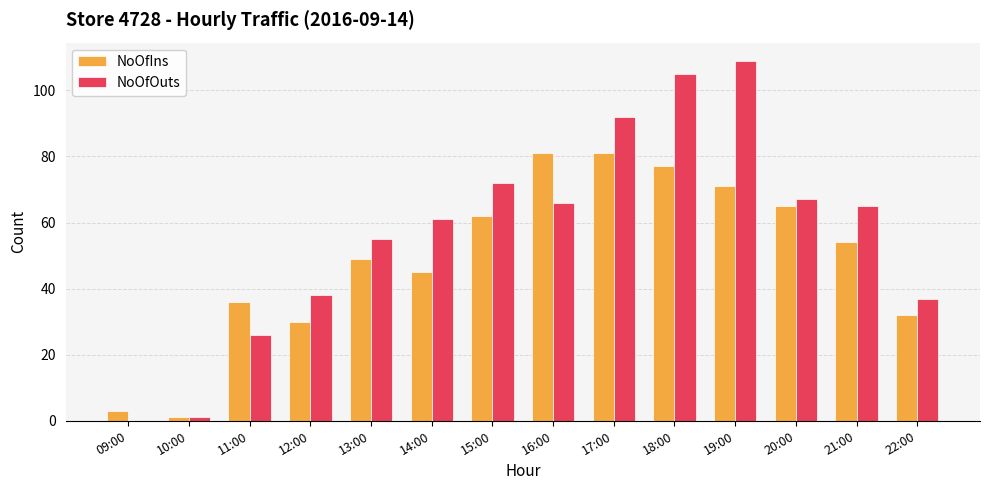

The value of NoOfIns at 12:00 is 44. True or false?

False